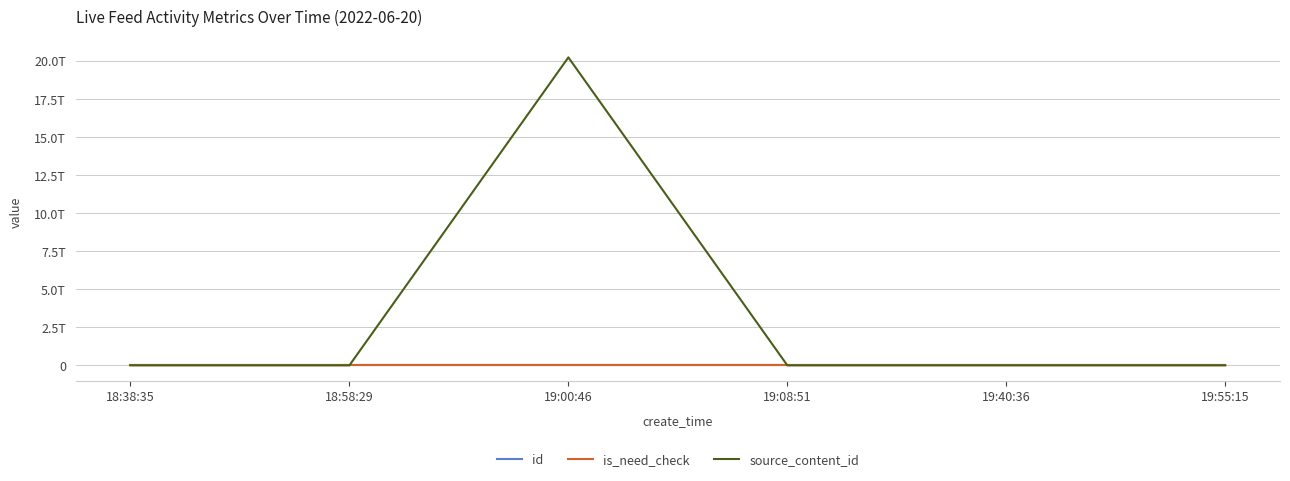

What are all the series names shown in the legend?

id, is_need_check, source_content_id